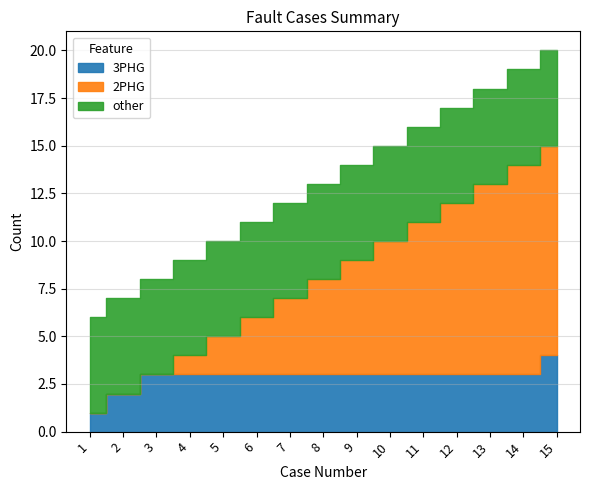

How many lines are shown in the chart?

3